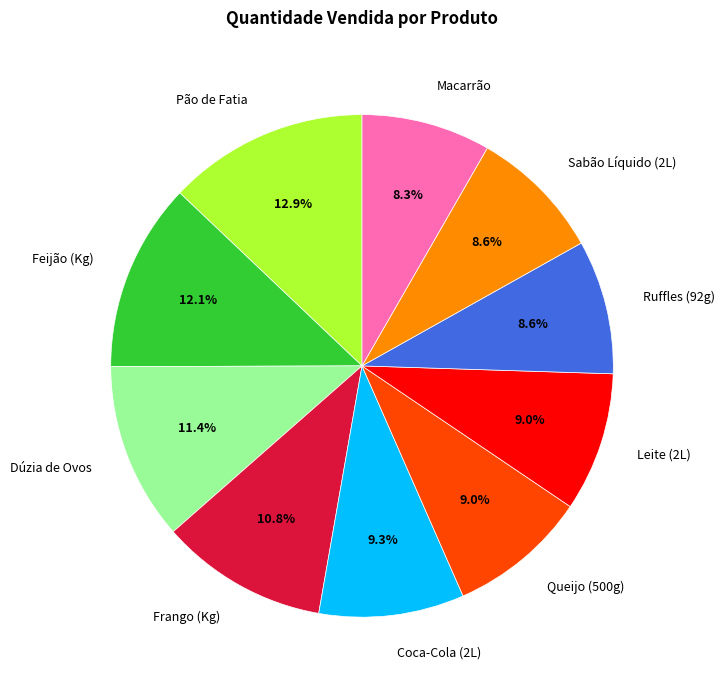

What percentage is NOT represented by Sabão Líquido (2L)?

91.4%